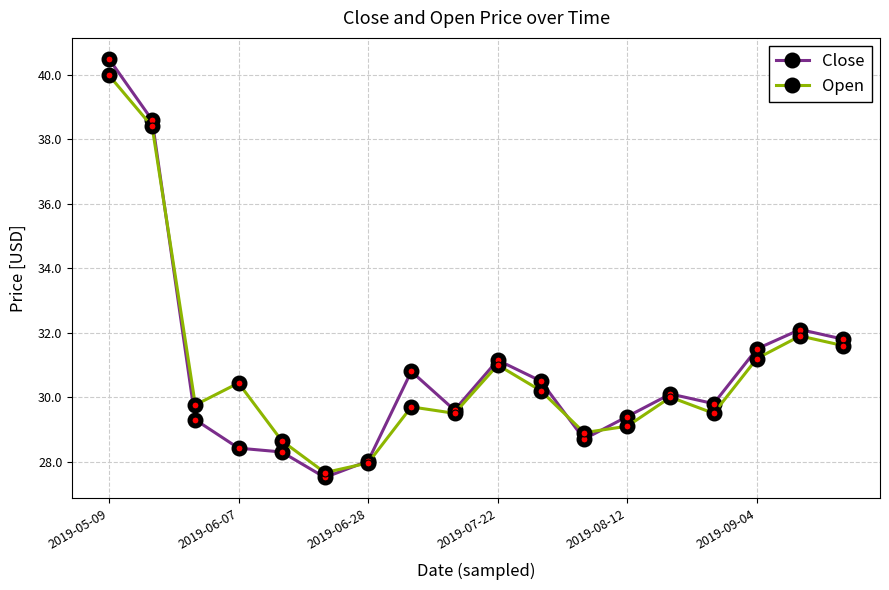

Which series has the widest spread of values?

Close